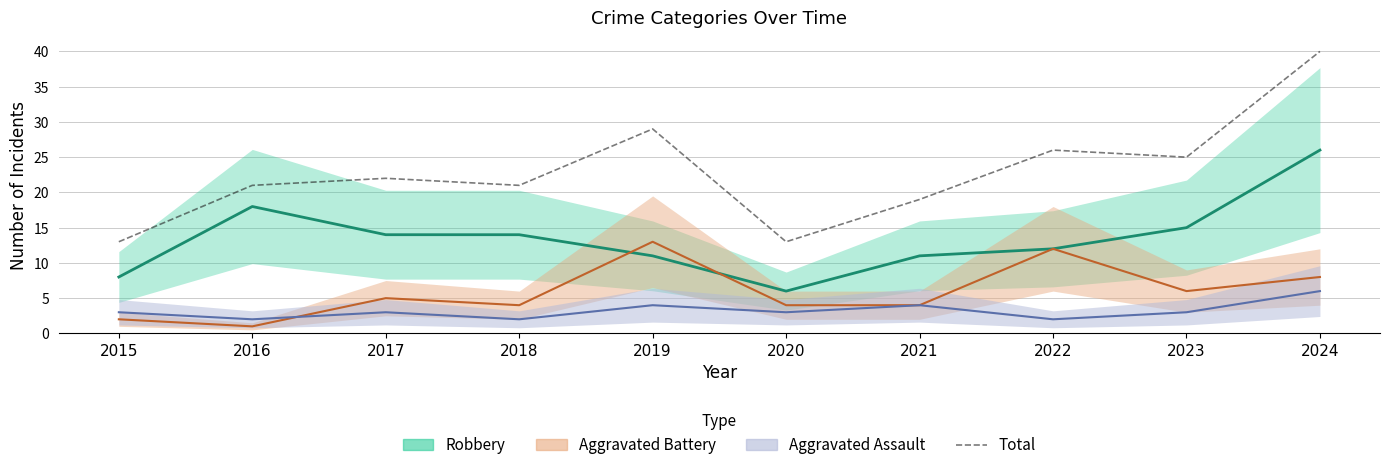

Read the value at 2016, to the nearest 10.

20